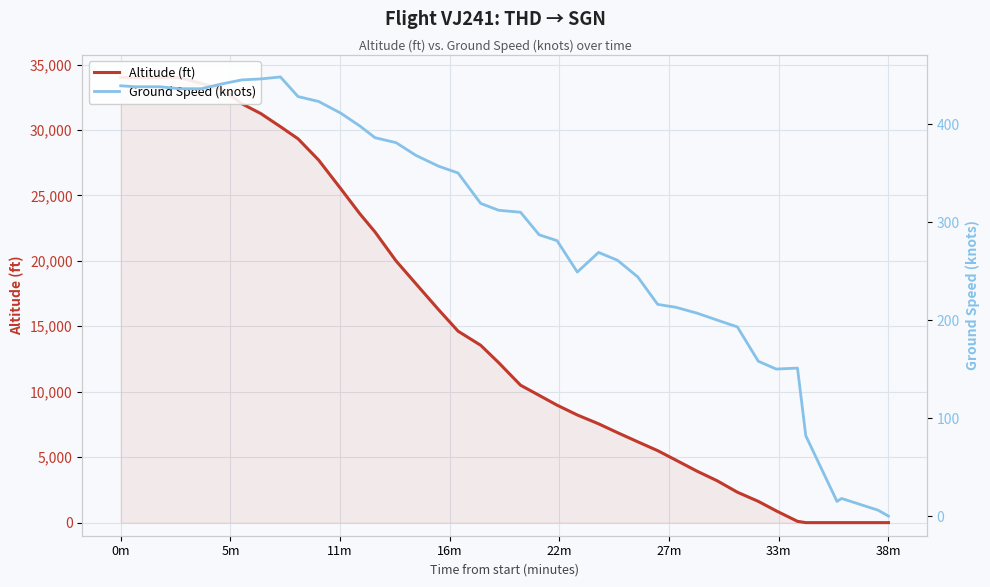

Where does the Ground Speed (knots) series first go above 312?

0m